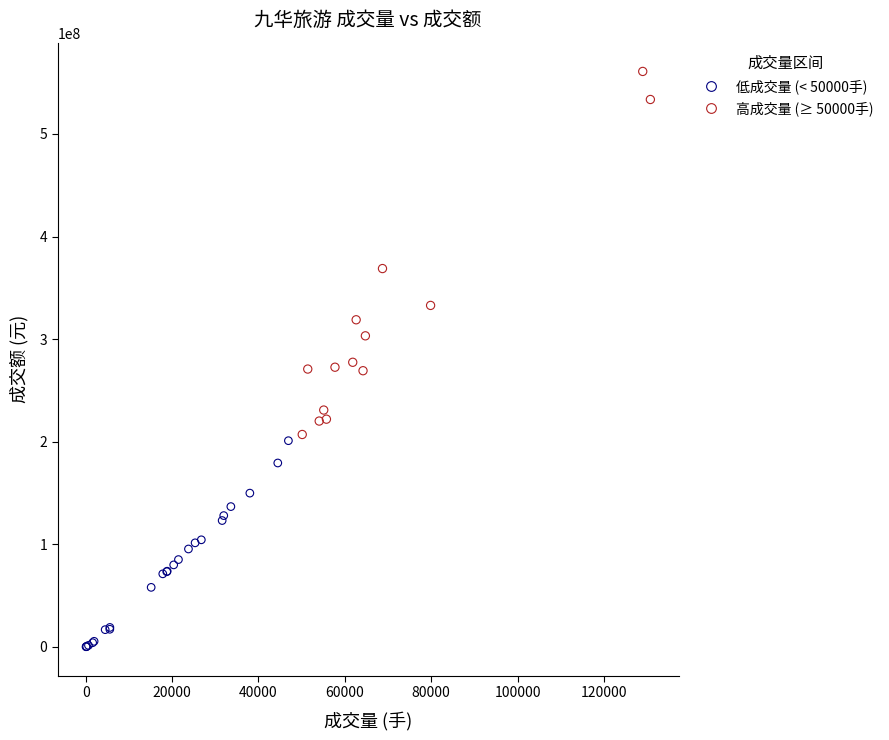

Which series reaches the maximum Y coordinate?

高成交量 (≥ 50000手)